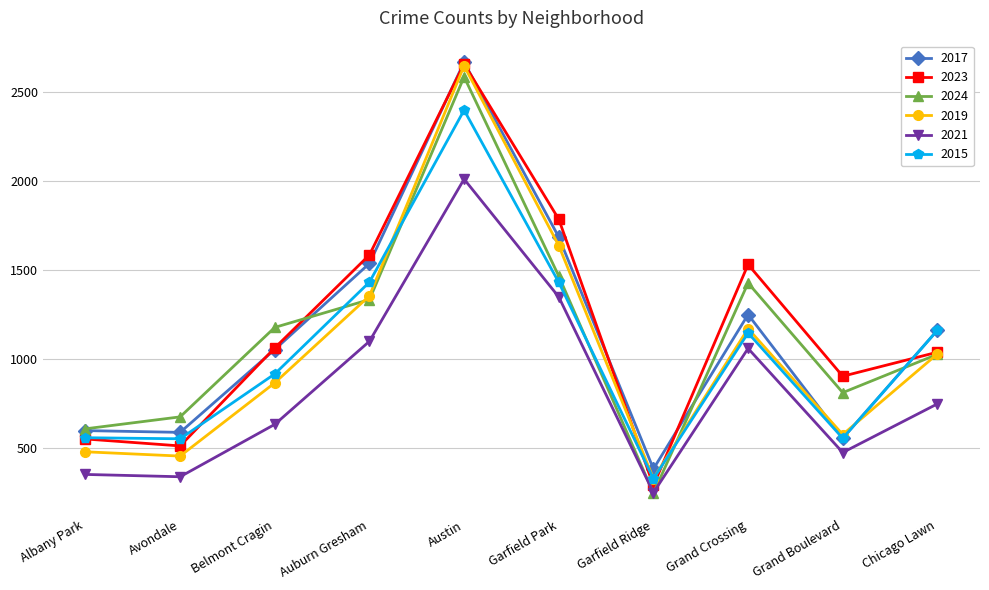

Which category has the highest value across all series?

Austin